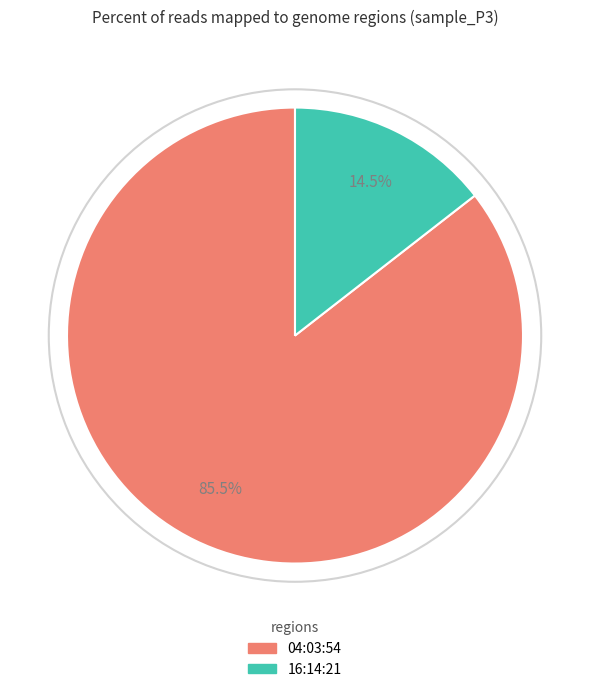

Between 16:14:21 and 04:03:54, which is larger?

04:03:54